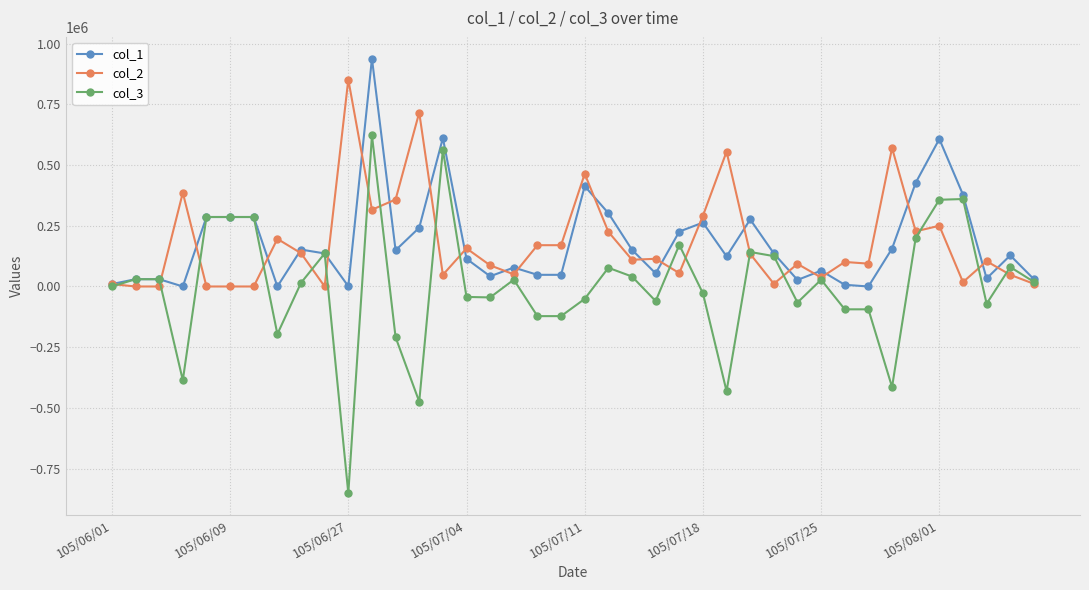

List the series in order of their peak value, lowest first.

col_3, col_2, col_1